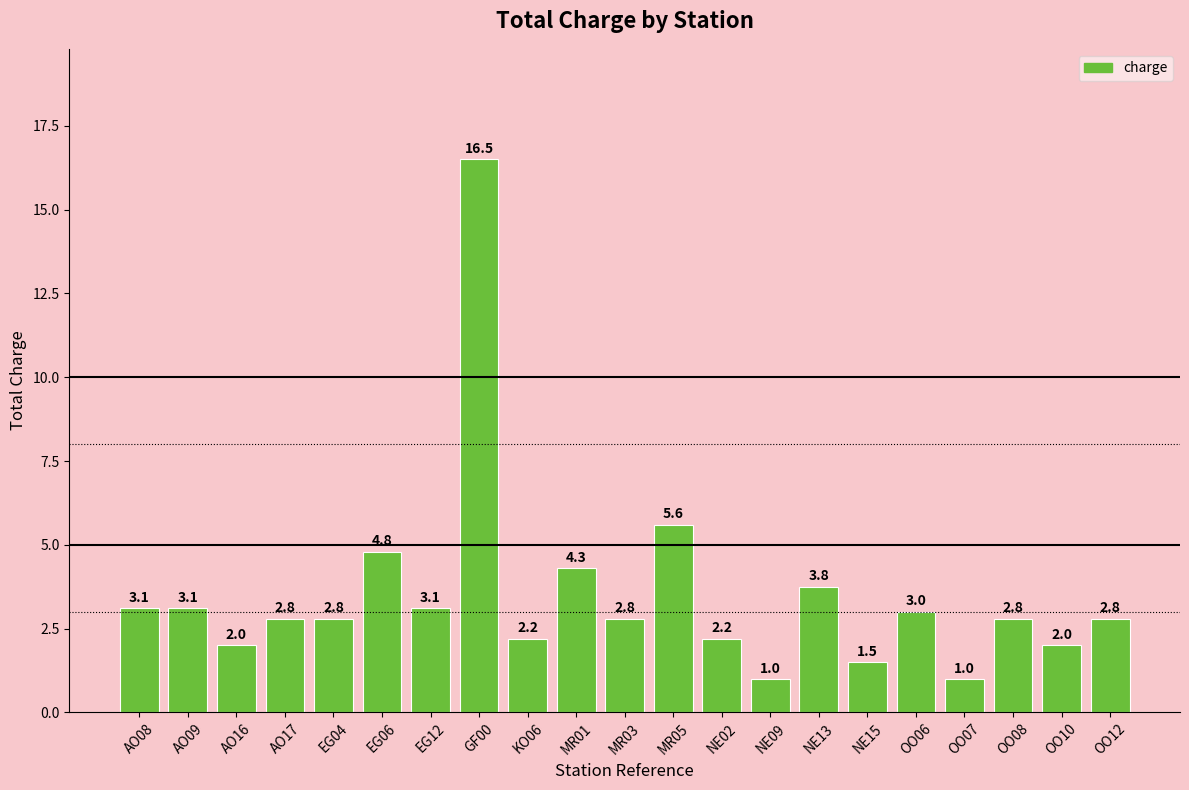

Between NE15 and AO17, which is larger?

AO17